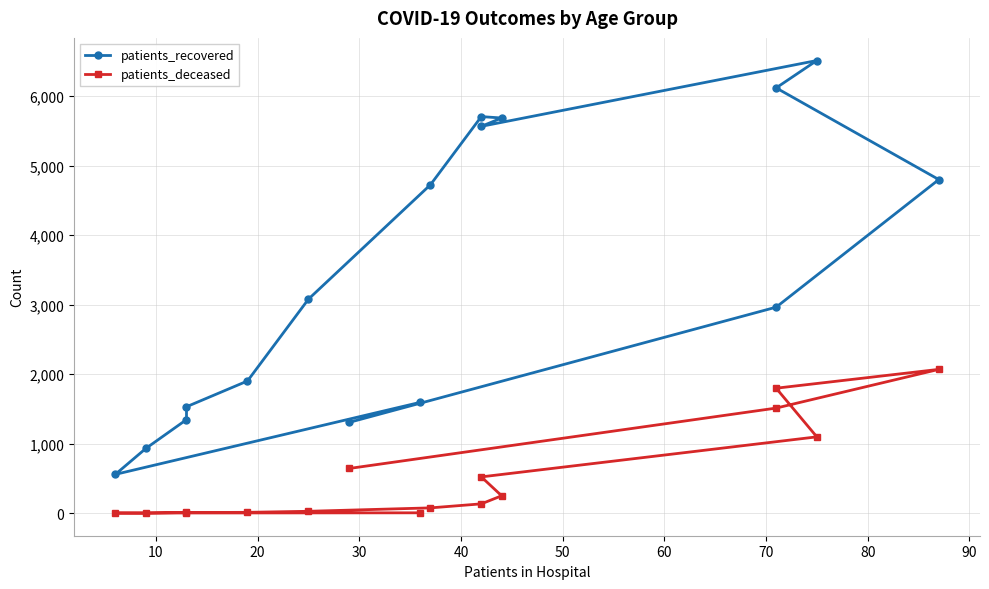

True or false: patients_deceased and patients_recovered intersect in this chart.

False